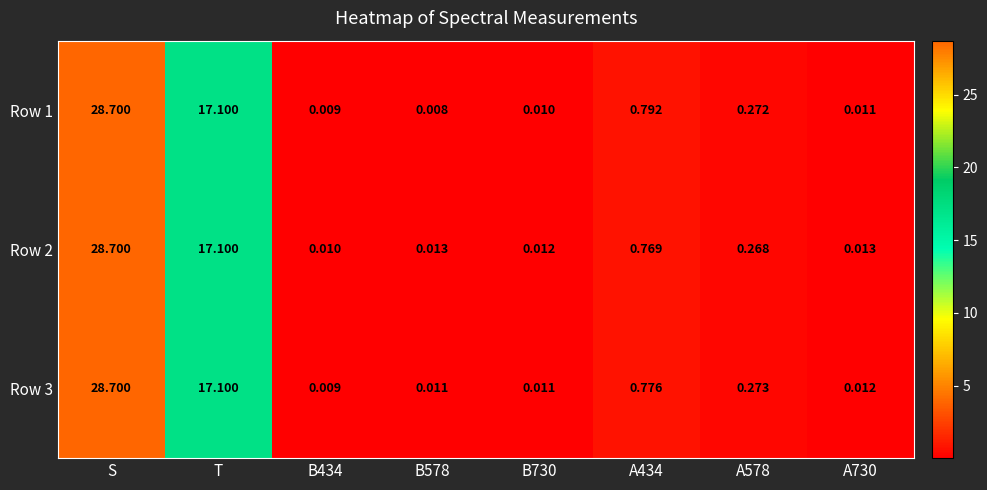

Where is Row 3 nearest to the value 14?

T